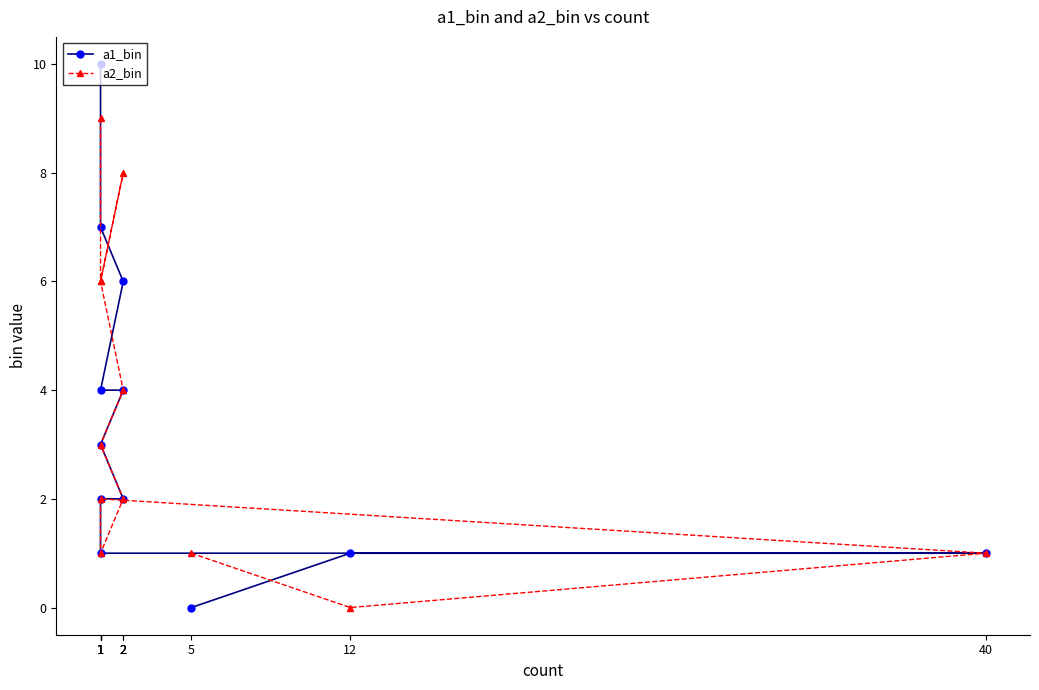

True or false: a2_bin has a value of 2 at 2.

True